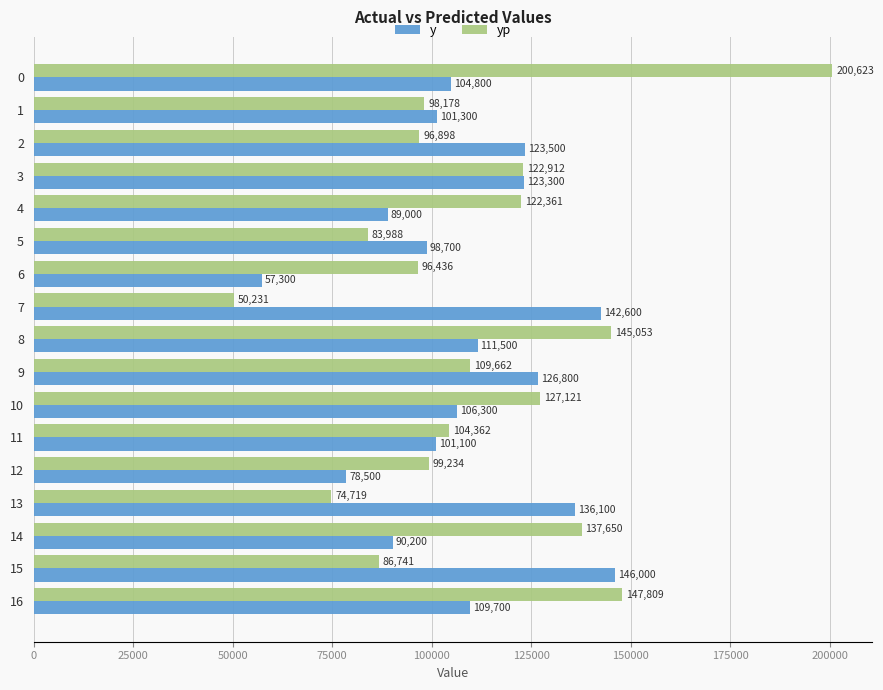

Which series changed the most between 6 and 9?

y